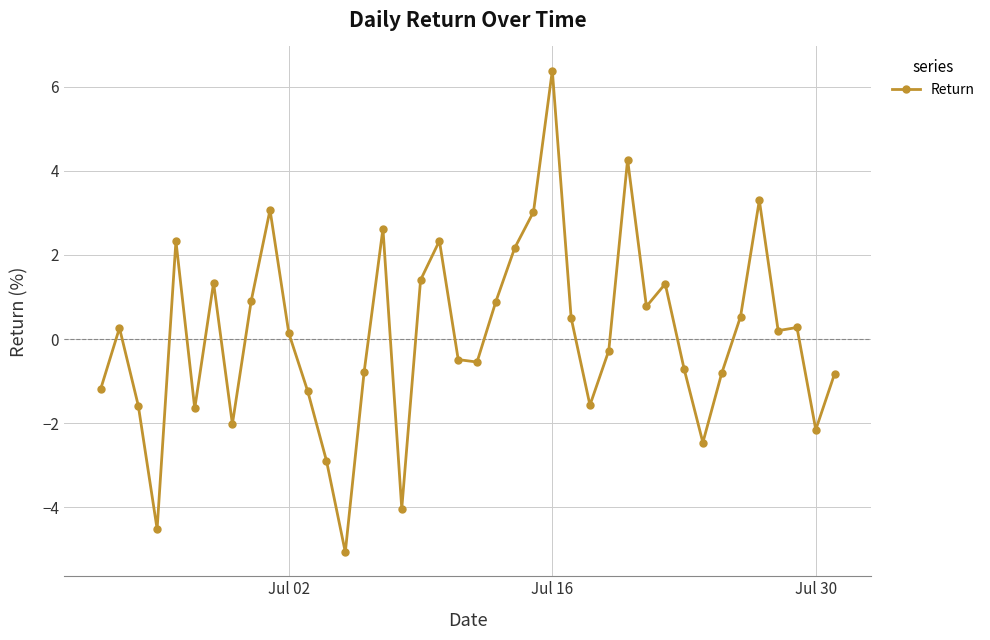

What is the difference between the second highest and second lowest values?

8.8